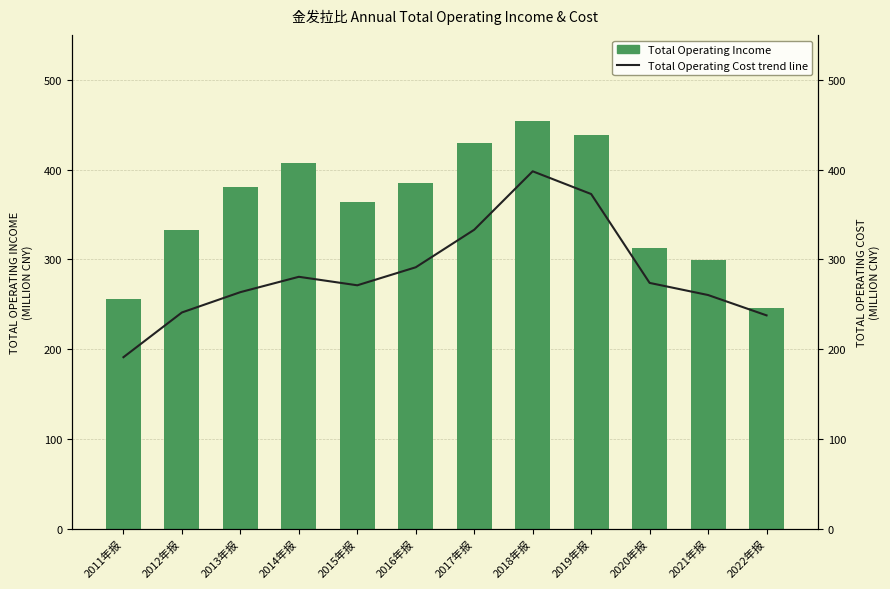

What is the average value of the Total Operating Income series?

358.8